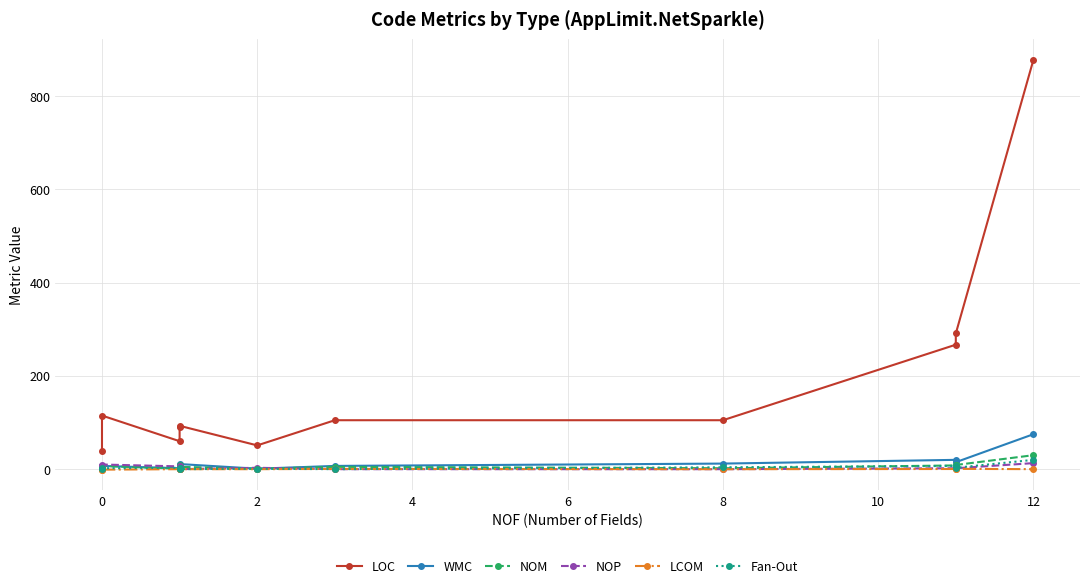

What is the spread (max minus min) of values at 10?

105.0